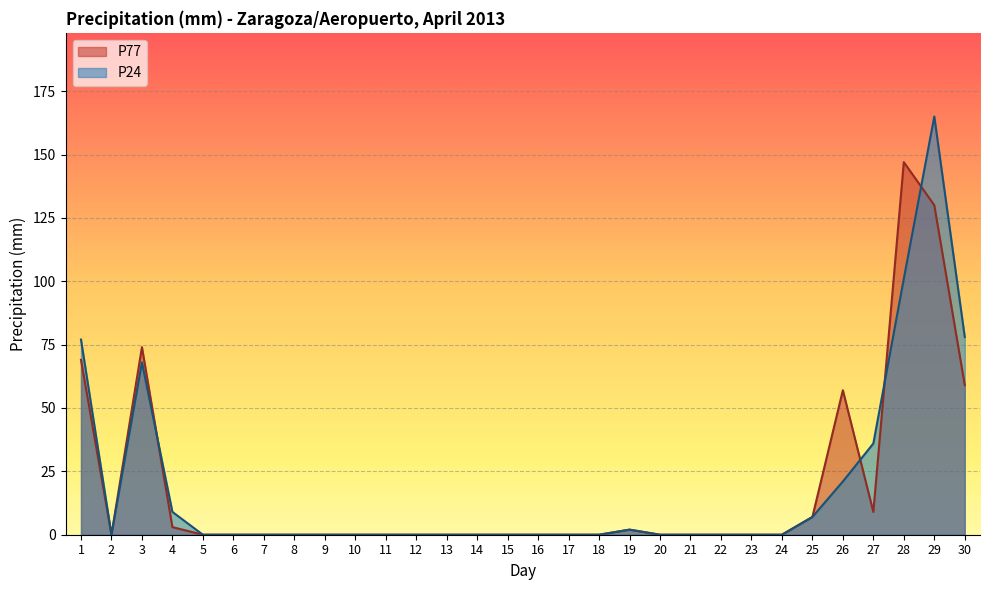

Is it true that P24 equals 0 at 6?

True